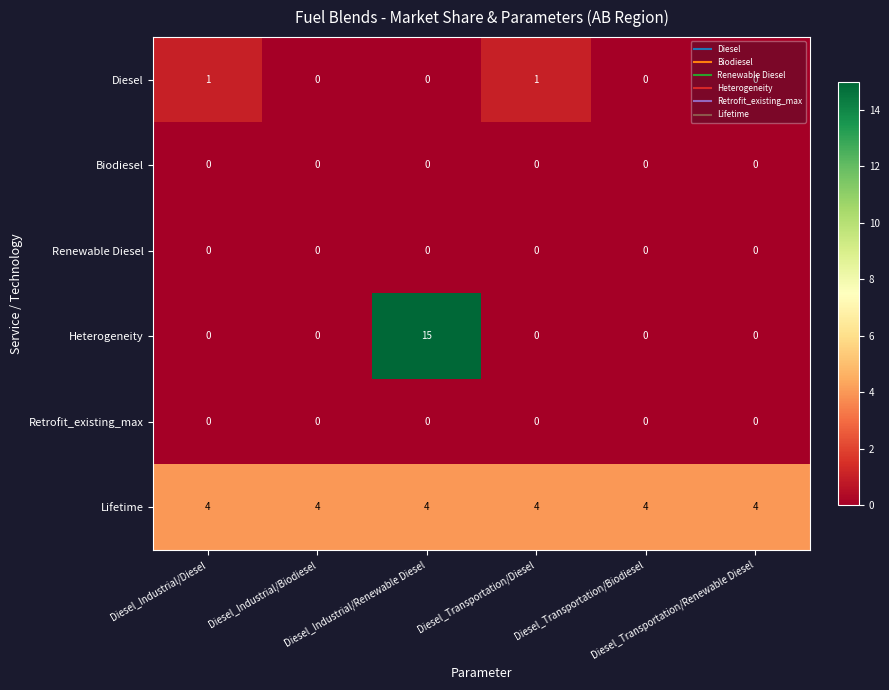

What is the total value across all series at Diesel_Transportation/Diesel?

5